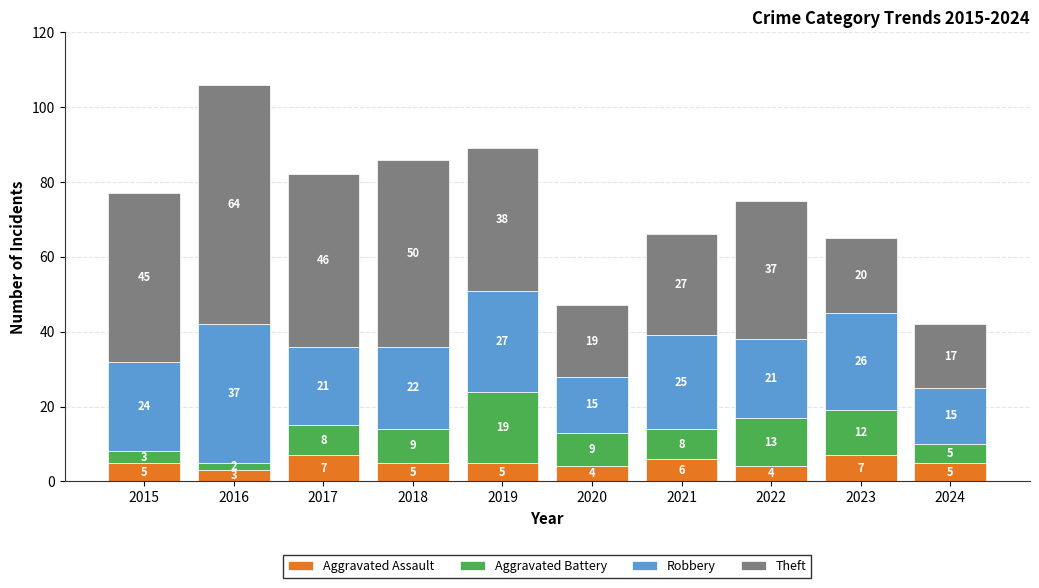

Reading left to right, transcribe the values for Aggravated Assault.

5	3	7	5	5	4	6	4	7	5